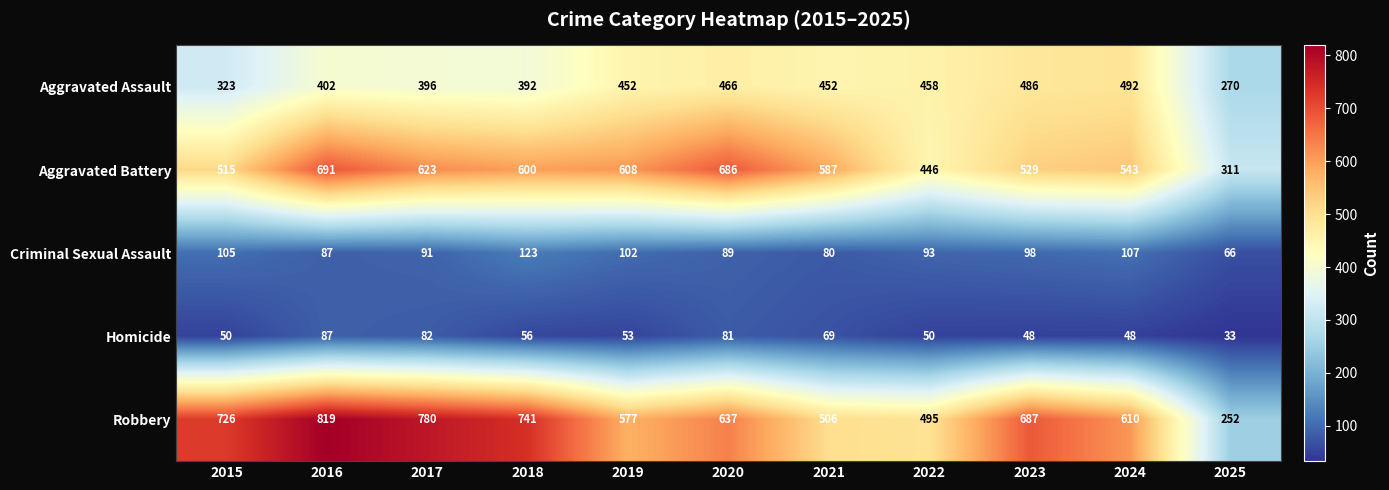

Which series has the widest spread of values?

Robbery